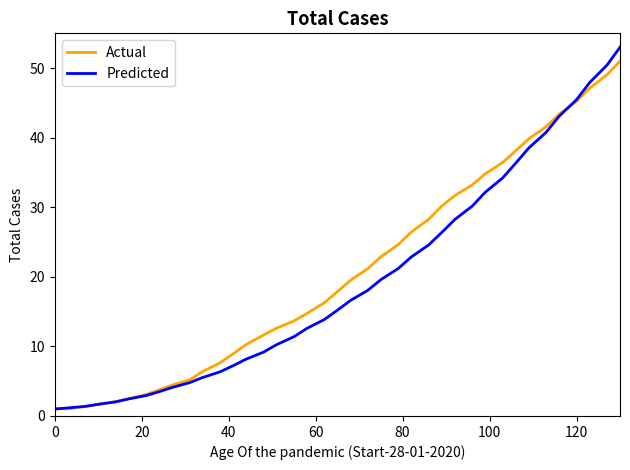

What is the minimum value for Actual?

1.0